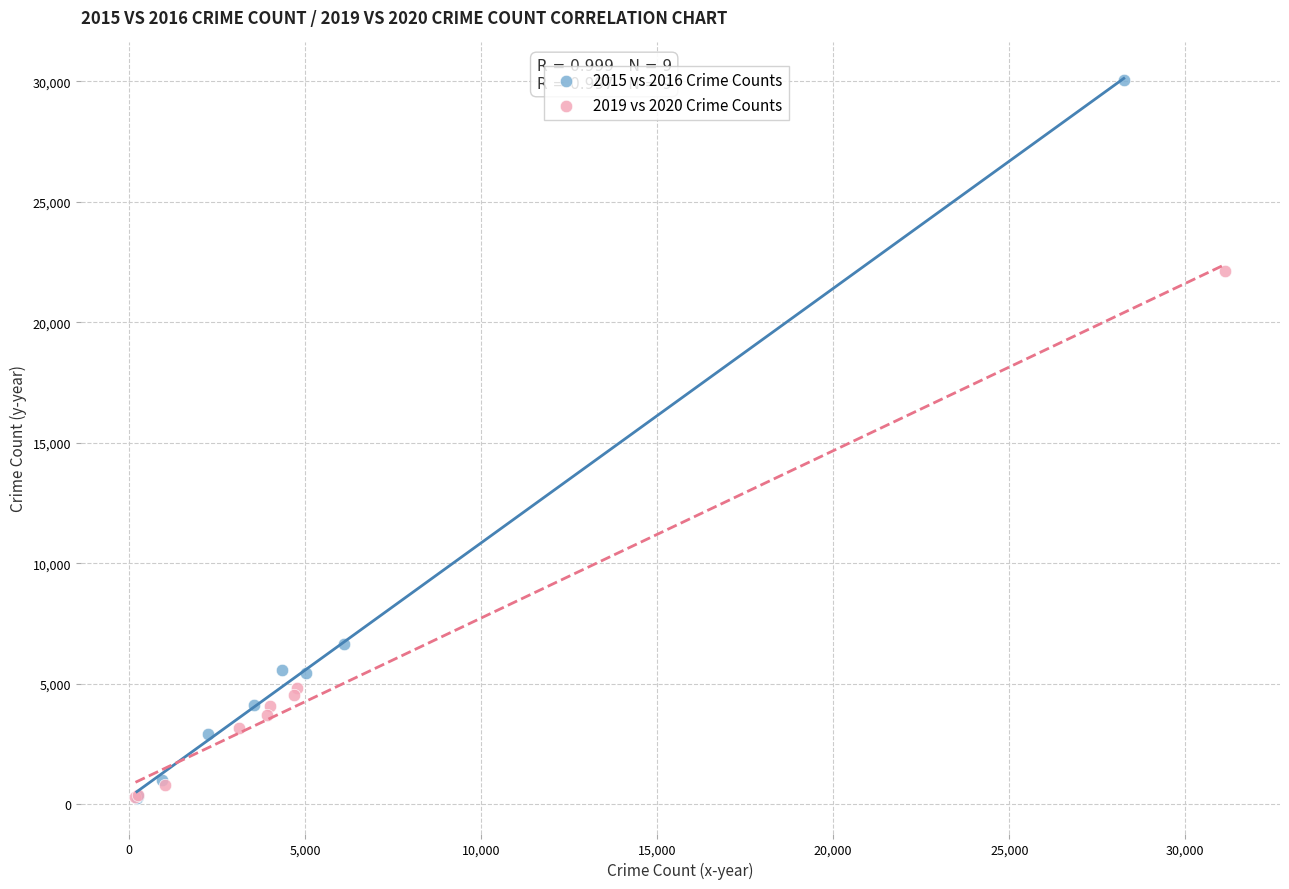

Which series reaches the maximum Y coordinate?

2015 vs 2016 Crime Counts